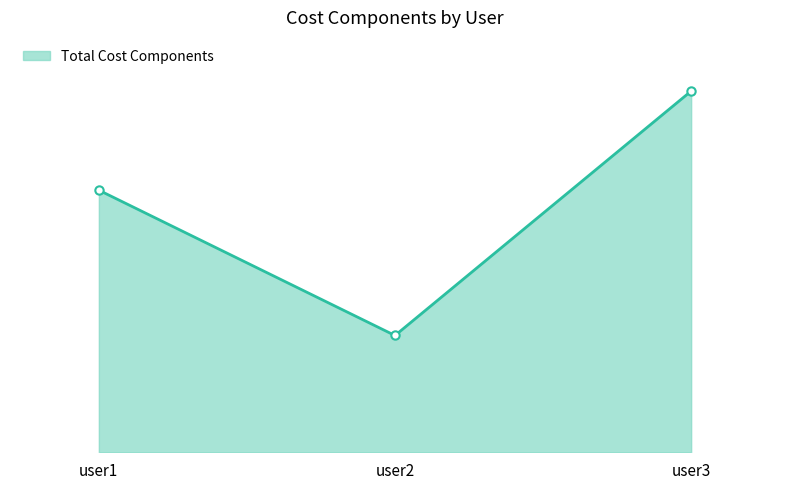

Which label corresponds to the largest value in the chart?

user3